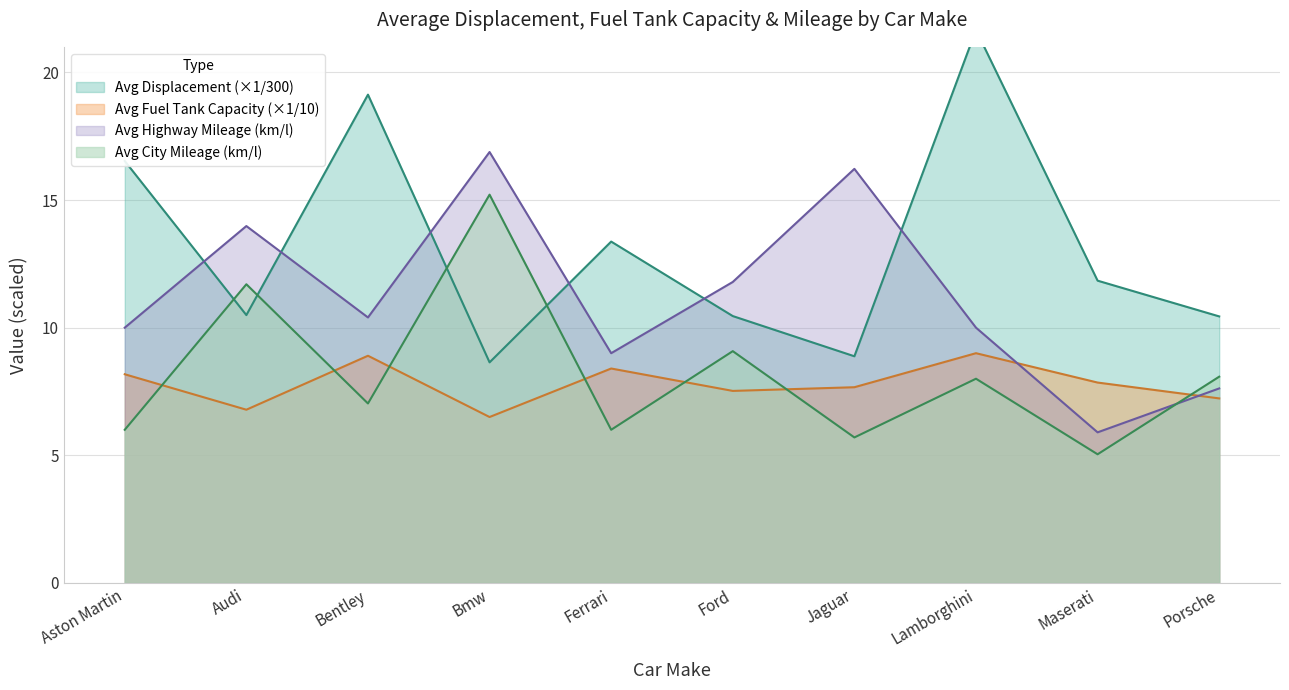

Is the value of Avg City Mileage (km/l) at Aston Martin greater than the value of Avg Highway Mileage (km/l) at Audi?

No